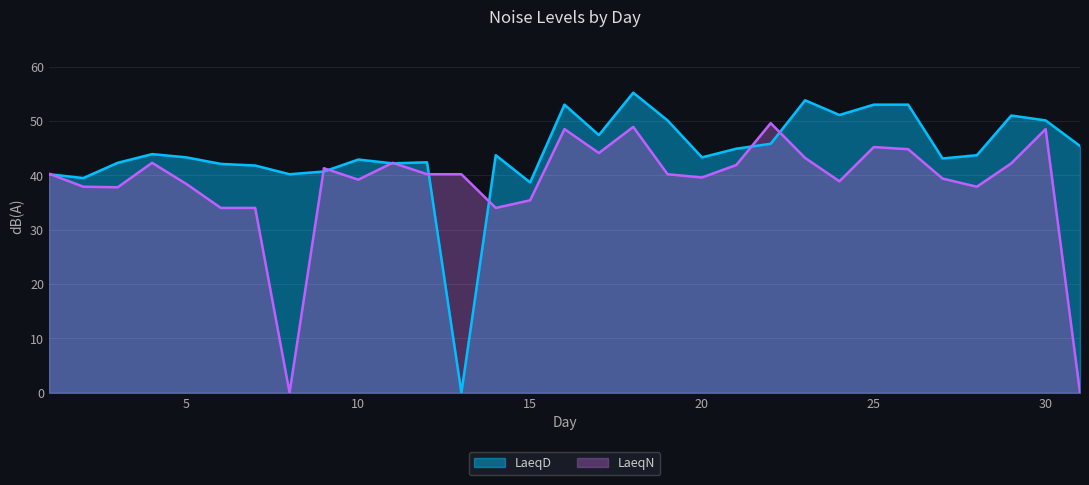

True or false: LaeqN has a value of 39.4 at 27.

True